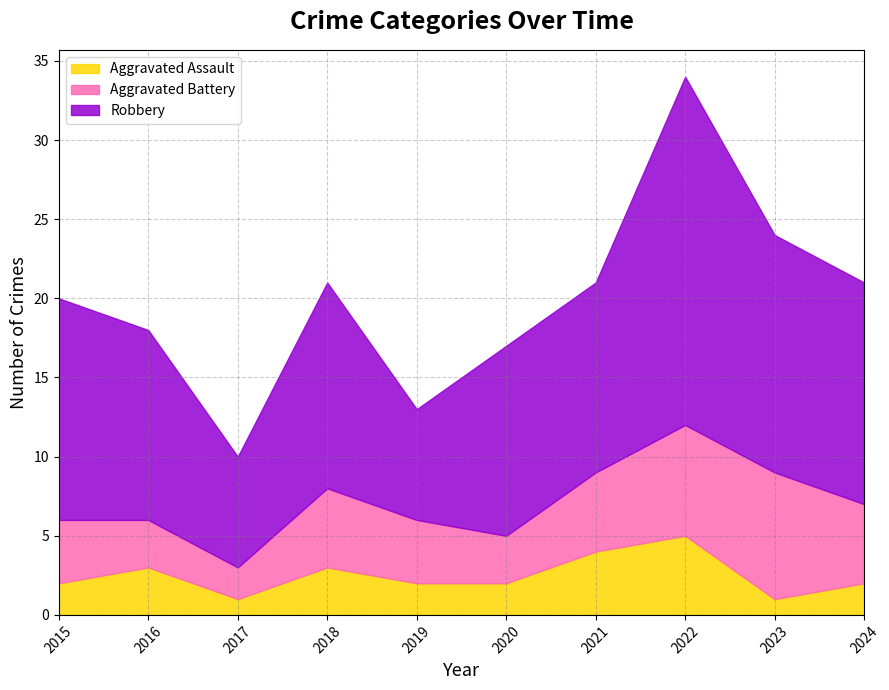

What is the difference between the Aggravated Assault values at 2021 and 2024?

2